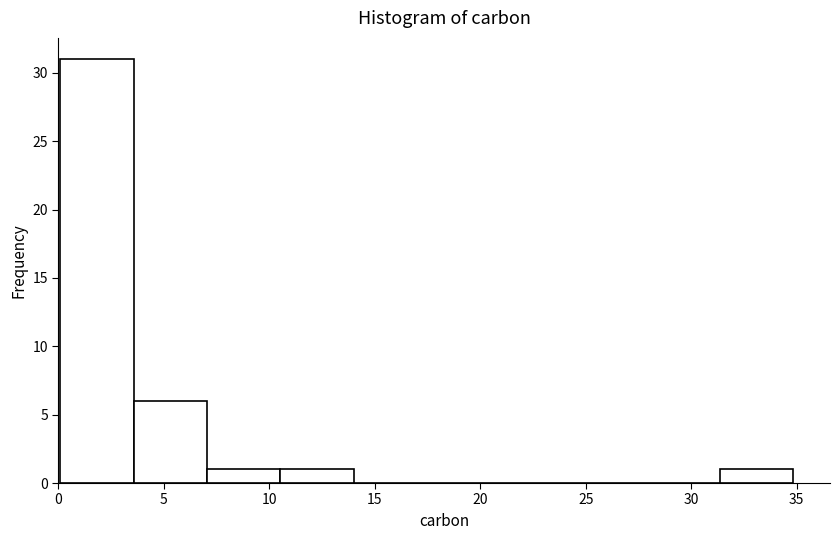

Reading left to right, transcribe this chart: for each bar, give the range it covers on the x-axis and its height. Neither the bar edges nor the heights are printed on the chart, so give them approximately, as read against the axes.

0.0 to 3.5: 31
3.5 to 7.0: 6
7.0 to 10.5: 1
10.5 to 14.0: 1
14.0 to 17.5: 0
17.5 to 21.0: 0
21.0 to 24.5: 0
24.5 to 28.0: 0
28.0 to 31.5: 0
31.5 to 35.0: 1